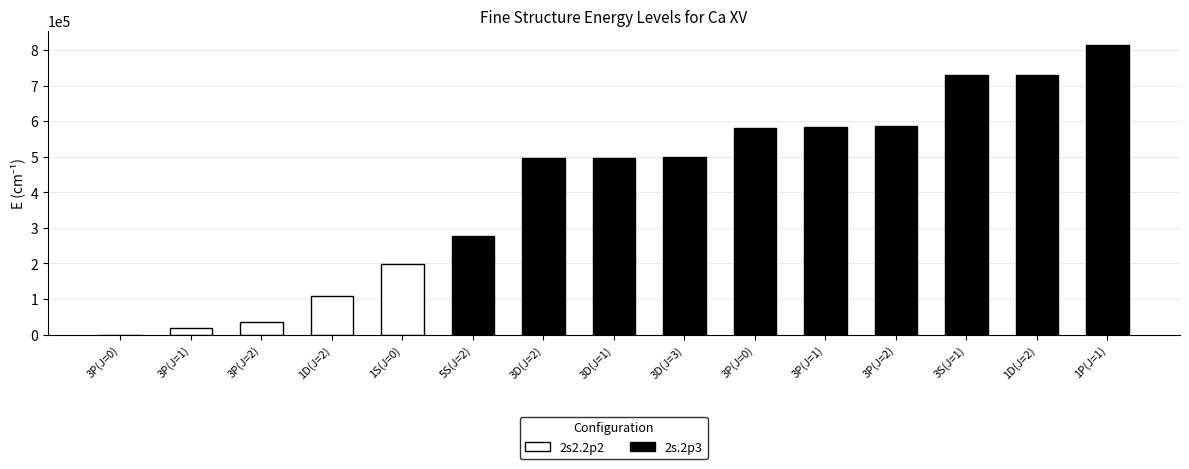

True or false: the data shows 35917 at 3P(J=2).

True